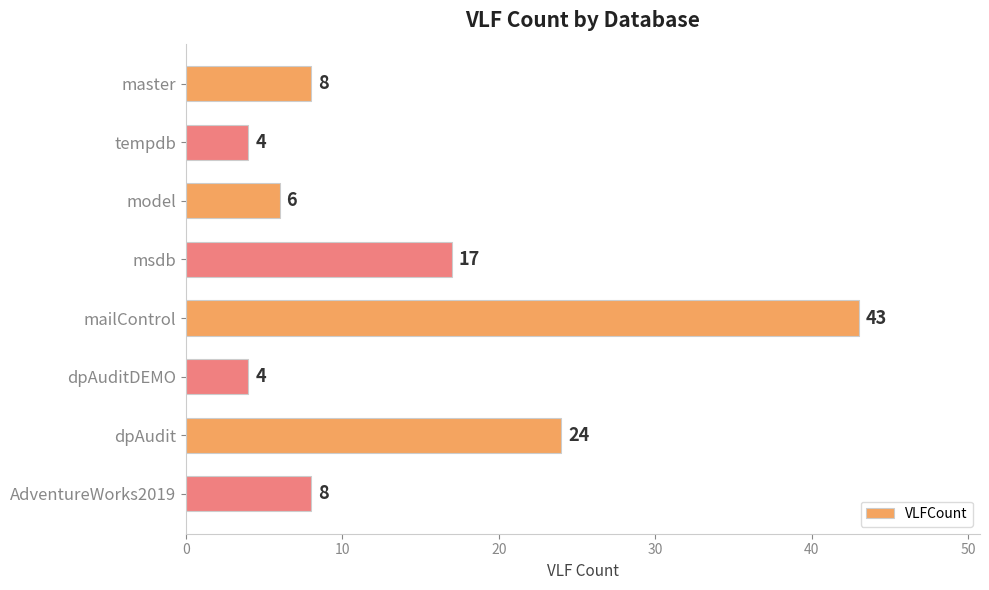

Reading top to bottom, list all the values displayed in this chart.

8	4	6	17	43	4	24	8